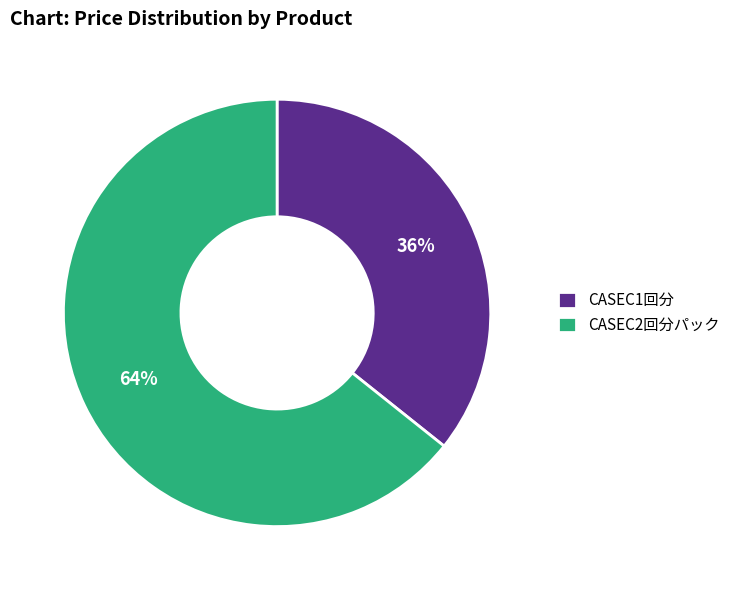

To the nearest percent, what percentage of the pie is CASEC2回分パック?

64%